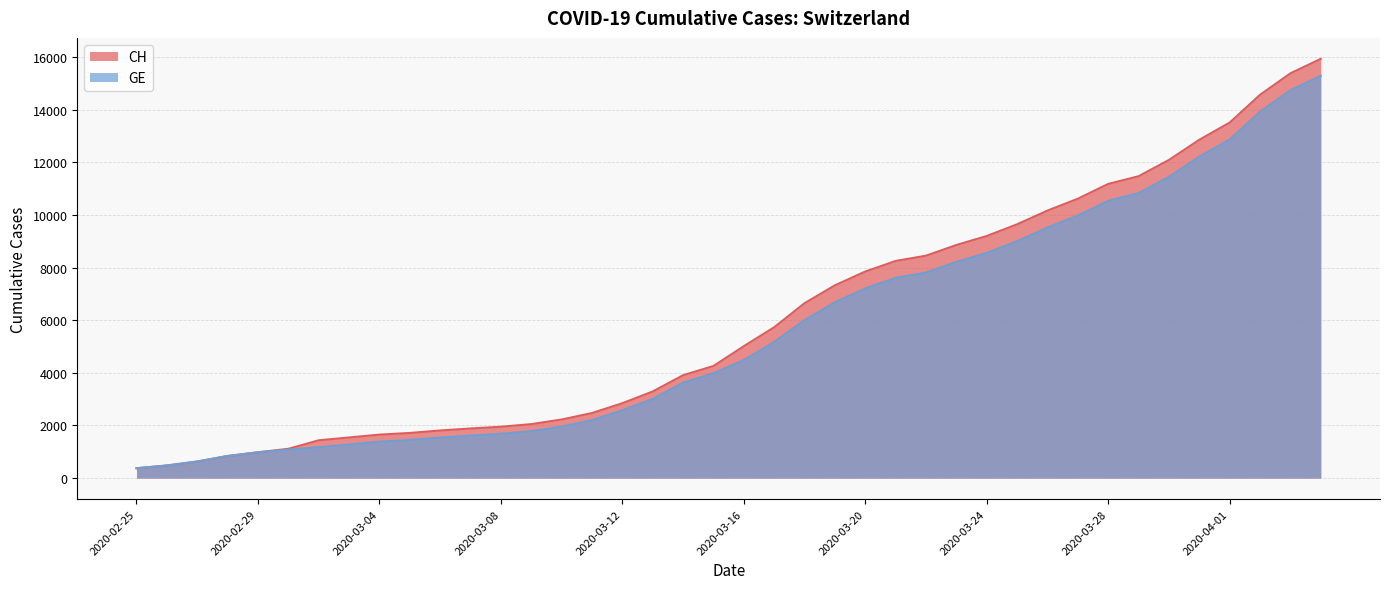

Rank the series by their maximum value, from highest to lowest.

CH, GE